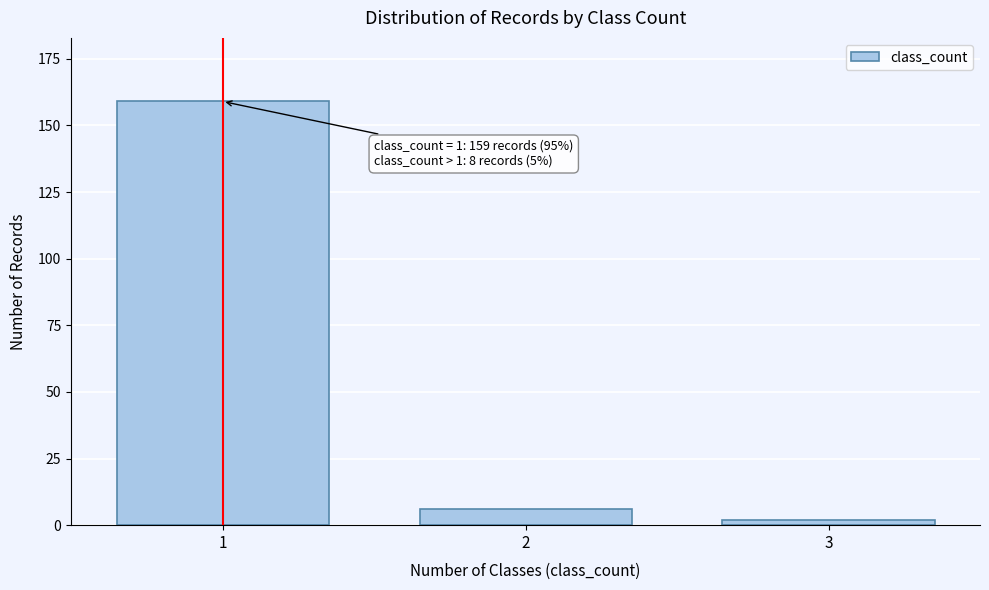

Reading left to right, extract all data points from this chart.

1=159	2=6	3=2